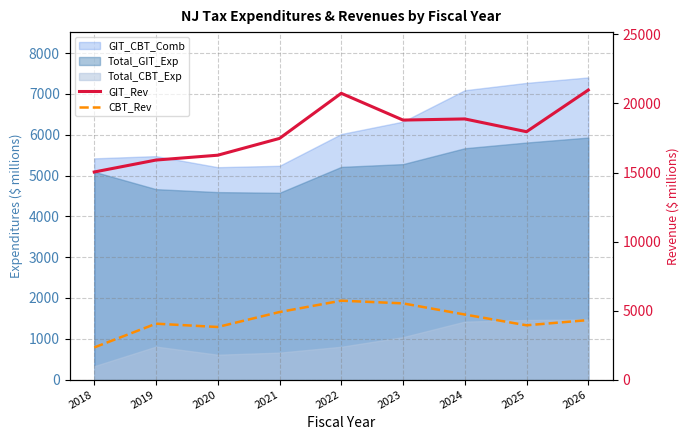

True or false: GIT_Rev and CBT_Rev intersect in this chart.

False